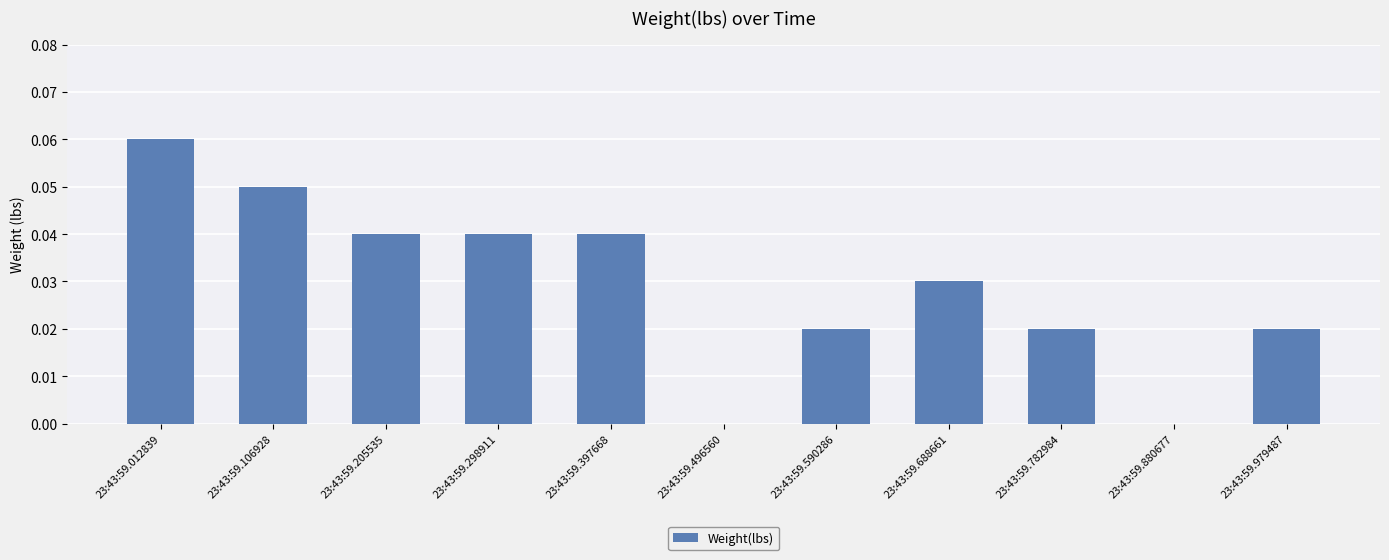

Which has a higher value, 23:43:59.397668 or 23:43:59.106928?

23:43:59.106928